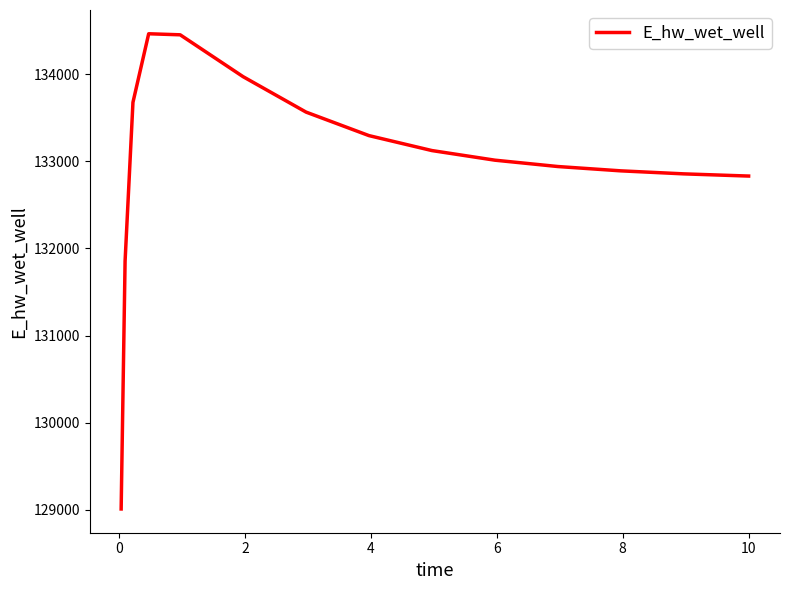

Count the number of data series in this chart.

1